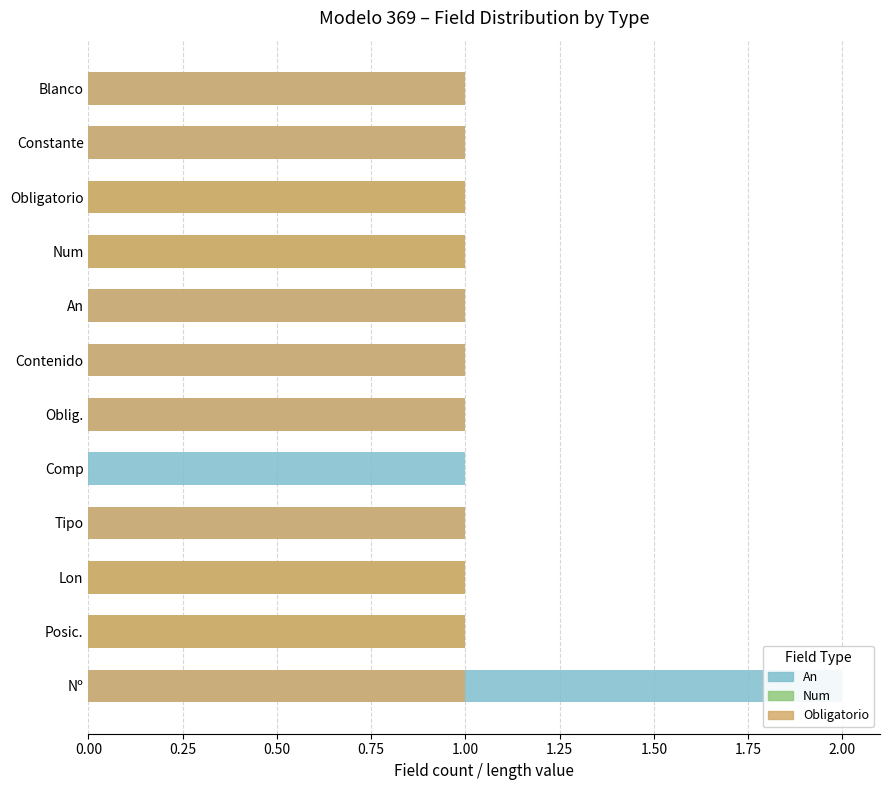

What is the sum of the Obligatorio values at Oblig. and Contenido?

2